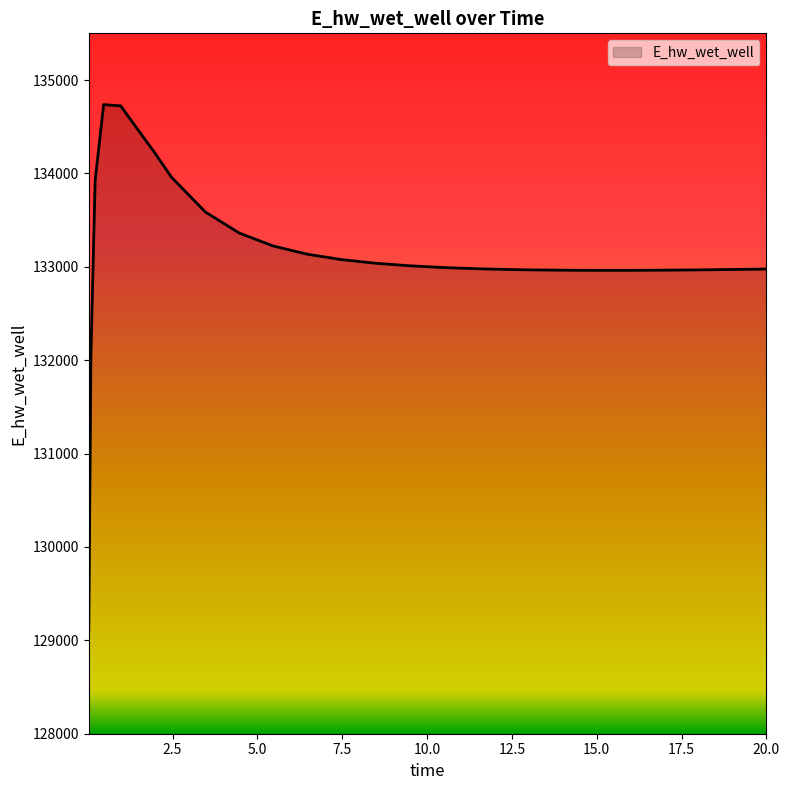

What is the difference between the maximum and minimum values?

5625.9